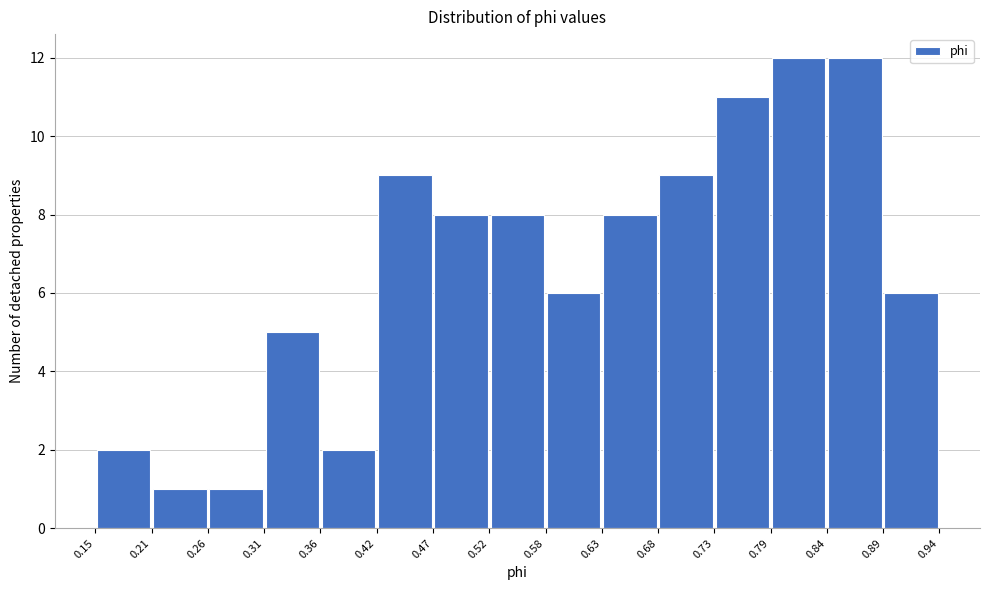

Reading left to right, transcribe this chart: for each bar, give the range it covers on the x-axis and its height. The values are not printed on the chart, so give them approximately, as read against the axis.

0.15 to 0.21: 2
0.21 to 0.26: 1
0.26 to 0.31: 1
0.31 to 0.36: 5
0.36 to 0.42: 2
0.42 to 0.47: 9
0.47 to 0.52: 8
0.52 to 0.58: 8
0.58 to 0.63: 6
0.63 to 0.68: 8
0.68 to 0.73: 9
0.73 to 0.79: 11
0.79 to 0.84: 12
0.84 to 0.89: 12
0.89 to 0.94: 6